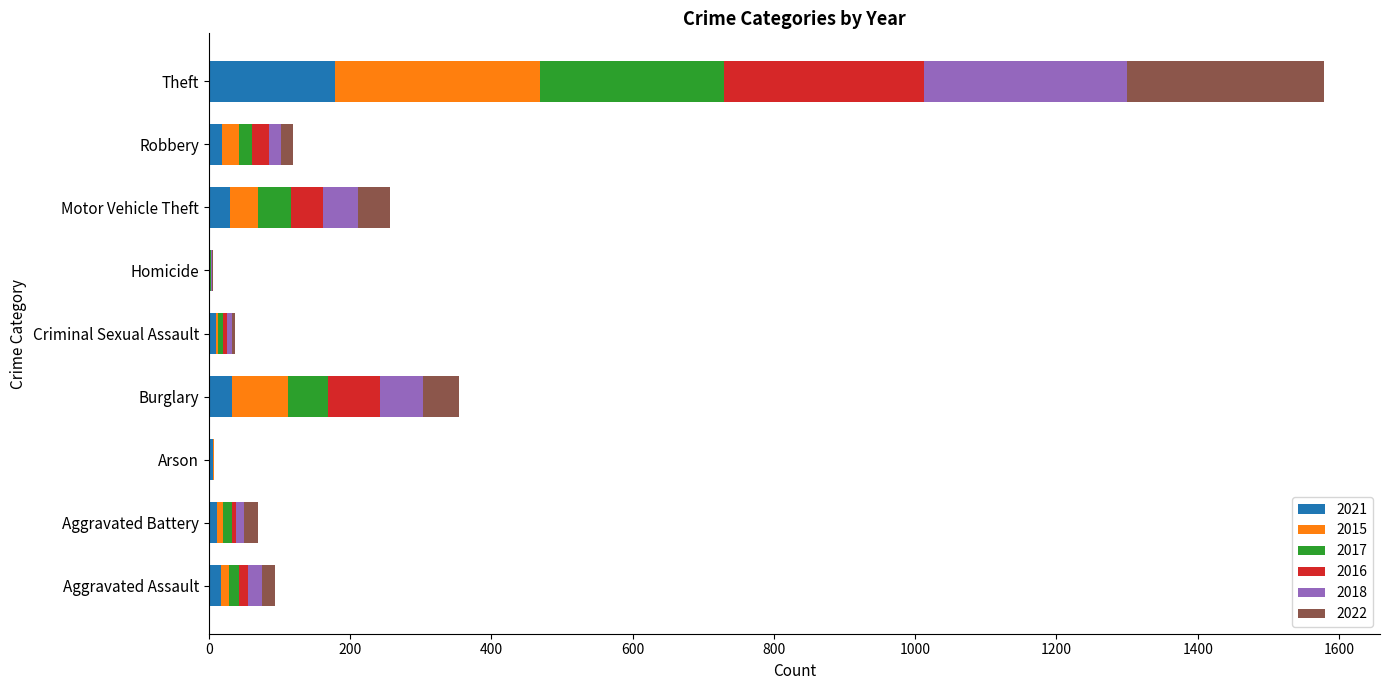

At which category is the sum across all series the highest?

Theft